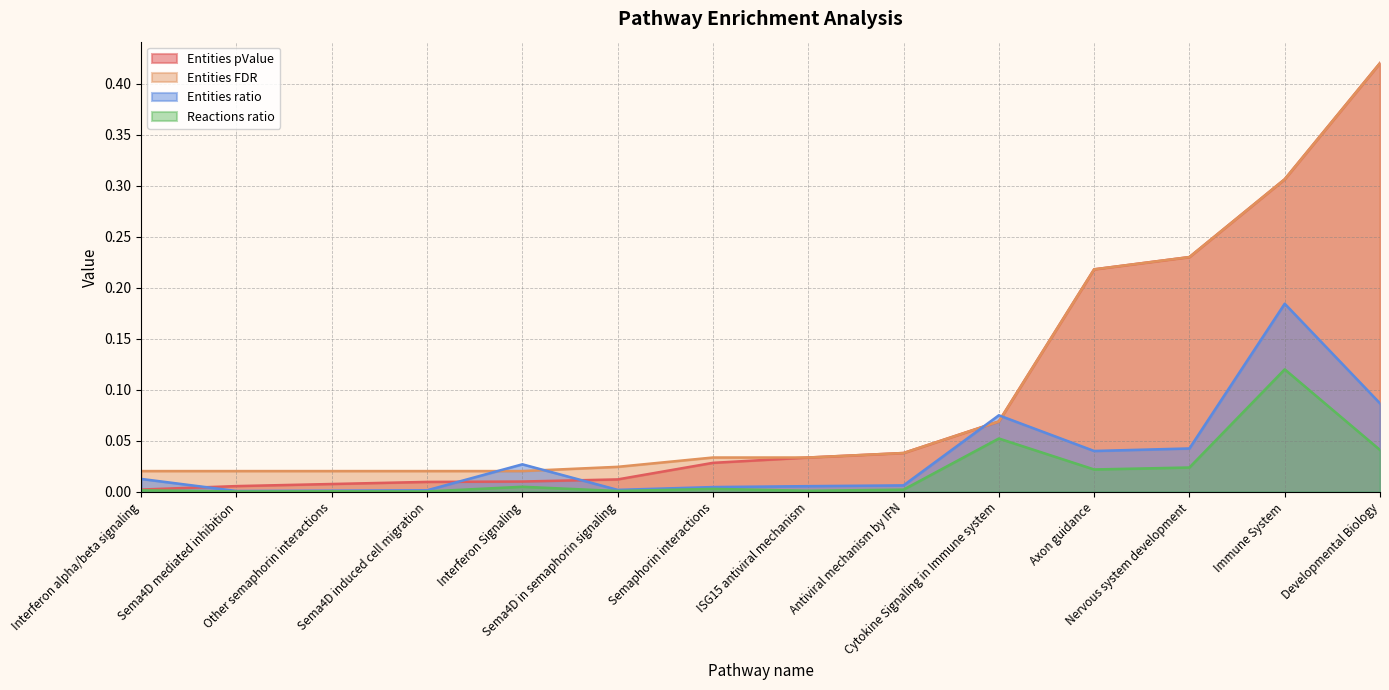

The value of Reactions ratio at Axon guidance is 0.0. True or false?

True